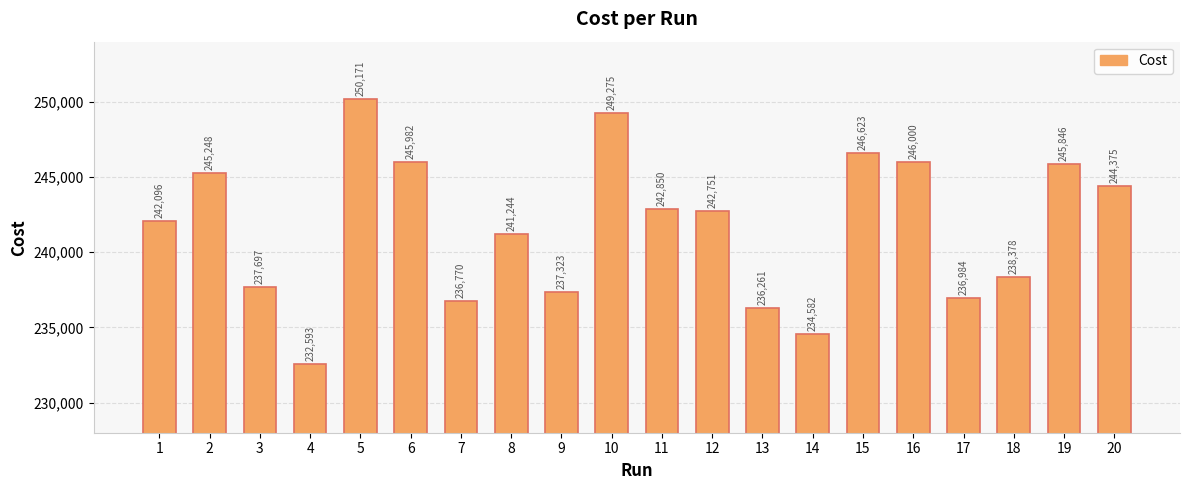

True or false: the data shows 111856.1 at 18.

False